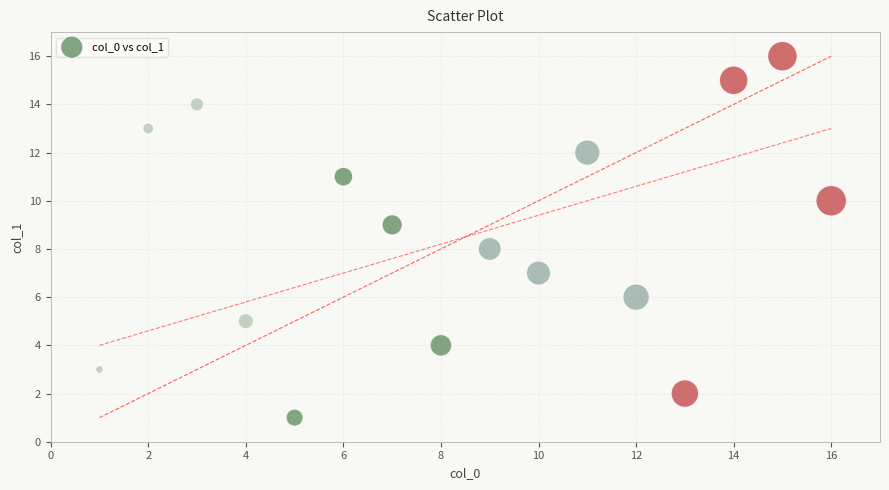

What is the range of Y values (max minus min)?

15